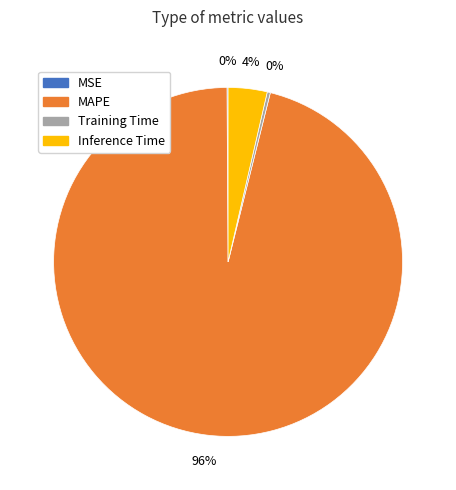

Which category accounts for the majority?

MAPE